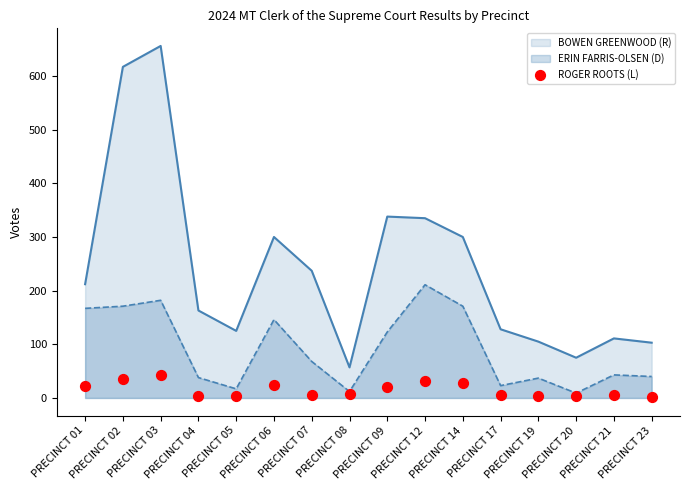

True or false: BOWEN GREENWOOD (R) and ERIN FARRIS-OLSEN (D) intersect in this chart.

False